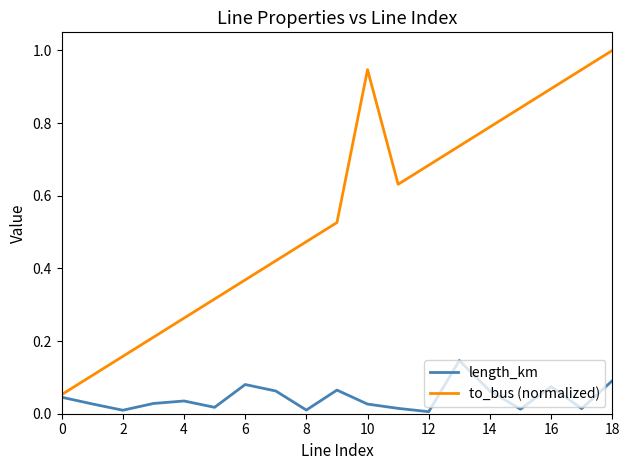

Rank the series by their maximum value, from lowest to highest.

length_km, to_bus (normalized)